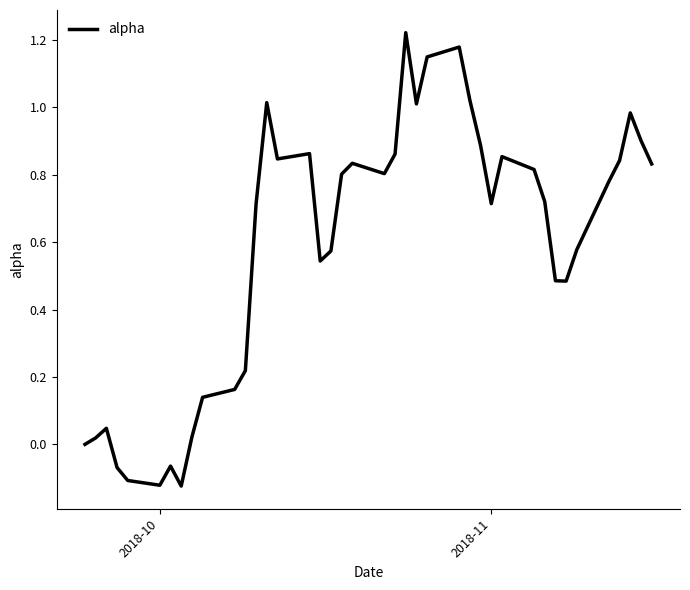

How many categories are shown in the chart?

40